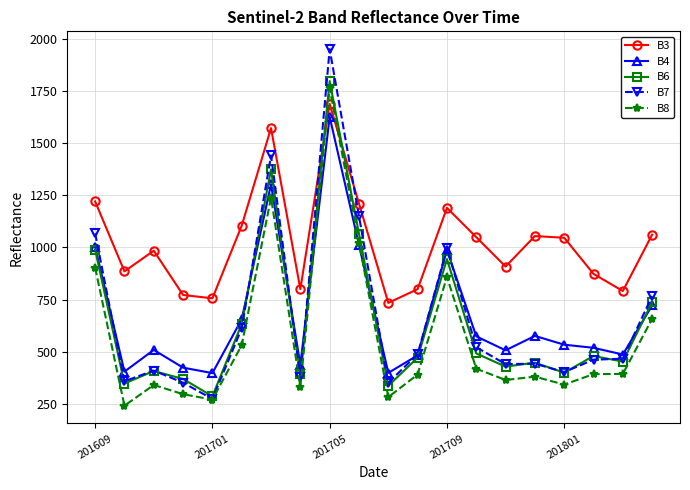

What are all the series names shown in the legend?

B3, B4, B6, B7, B8